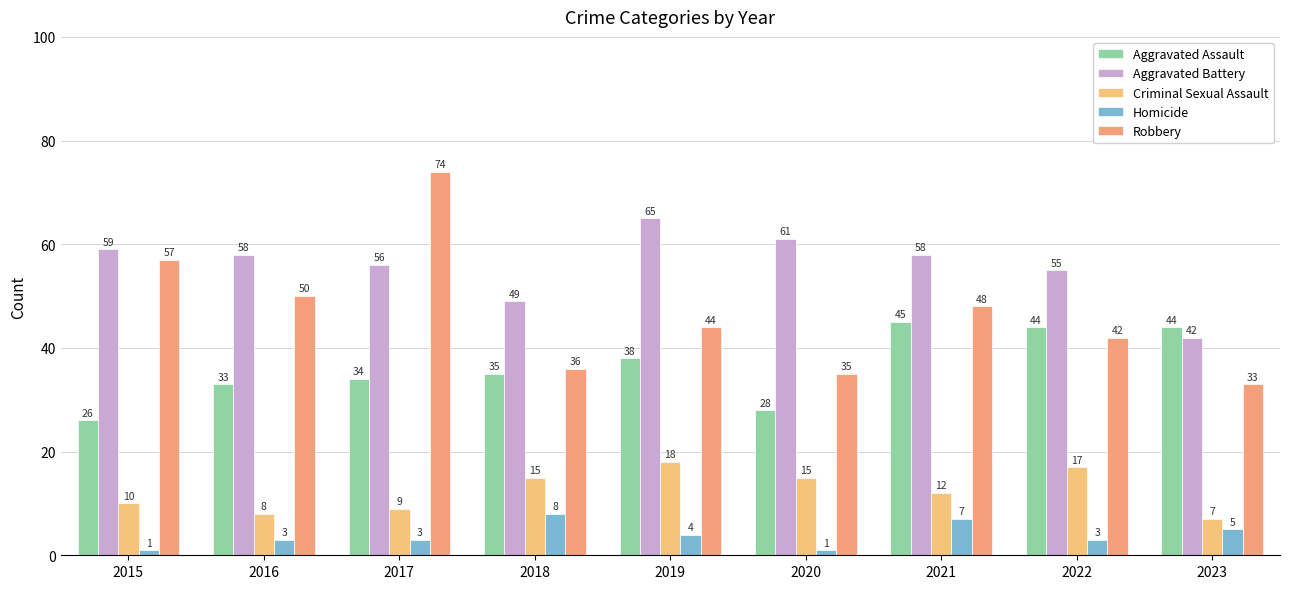

Are the bars horizontal?

No